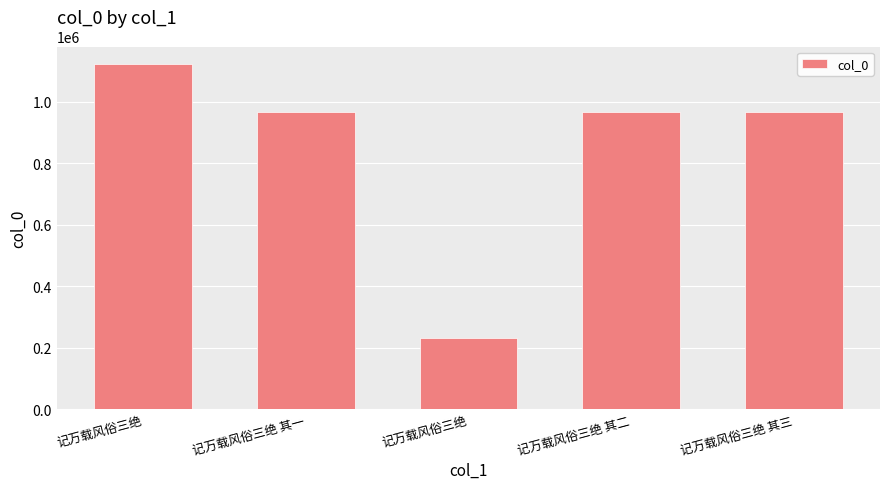

Rank the categories by value from highest to lowest.

记万载风俗三绝, 记万载风俗三绝 其二, 记万载风俗三绝 其一, 记万载风俗三绝 其三, 记万载风俗三绝